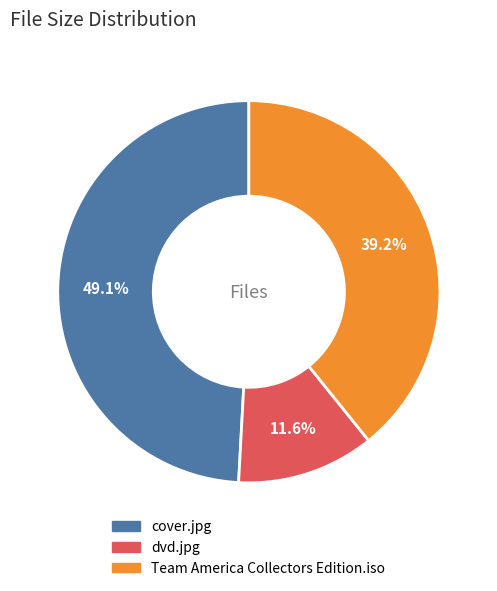

To the nearest percent, what is the difference between the cover.jpg and Team America Collectors Edition.iso slice percentages?

10%